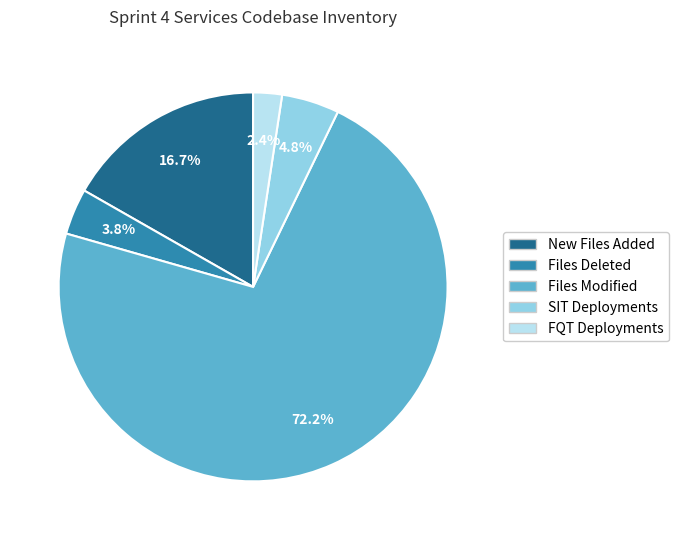

To the nearest percent, what percentage of the pie is New Files Added?

17%